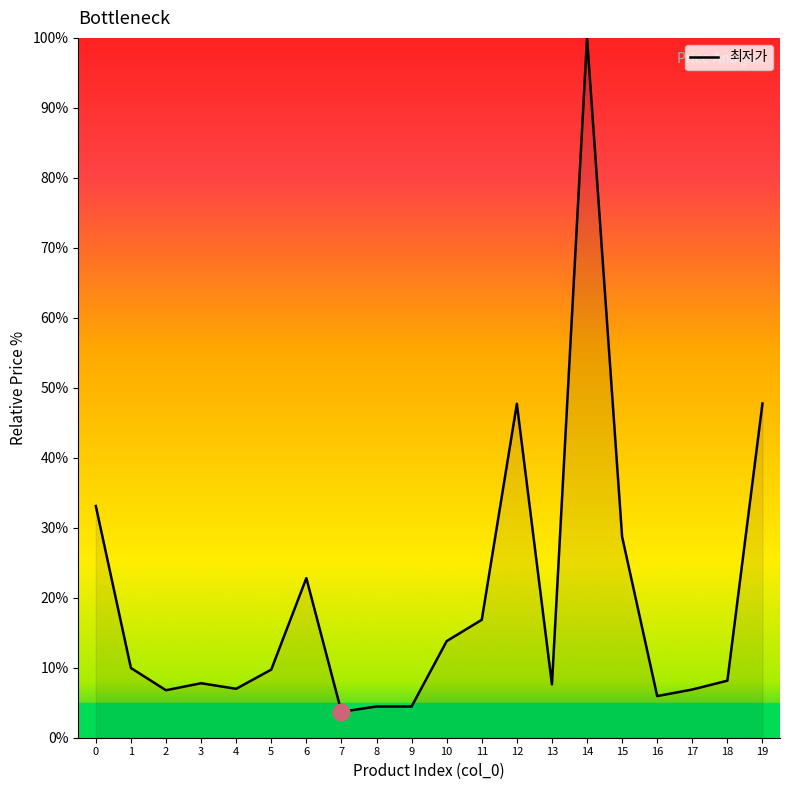

What value does the data have at 7?

3.7